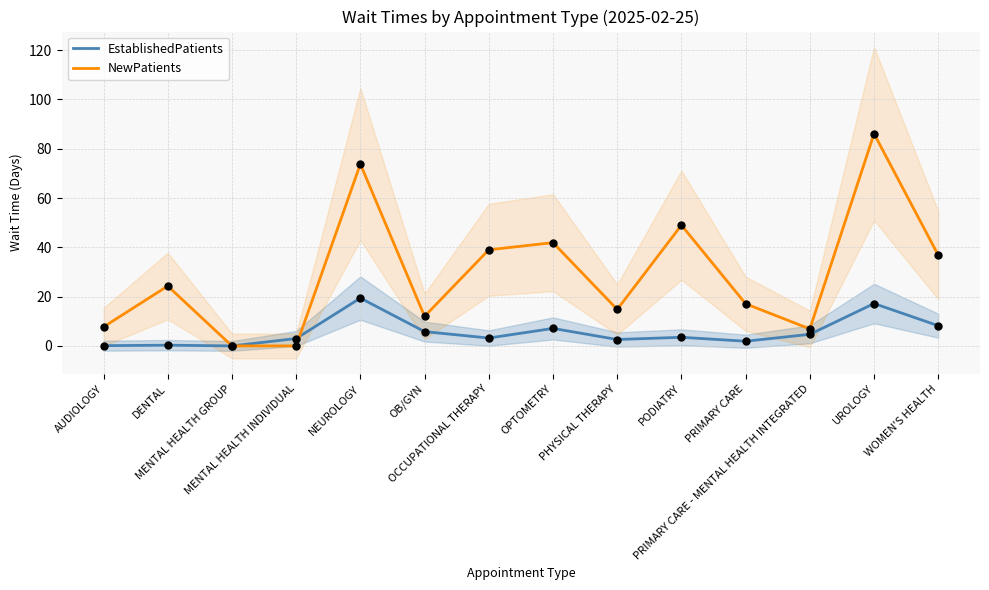

What is the total value across all series at OCCUPATIONAL THERAPY?

42.2